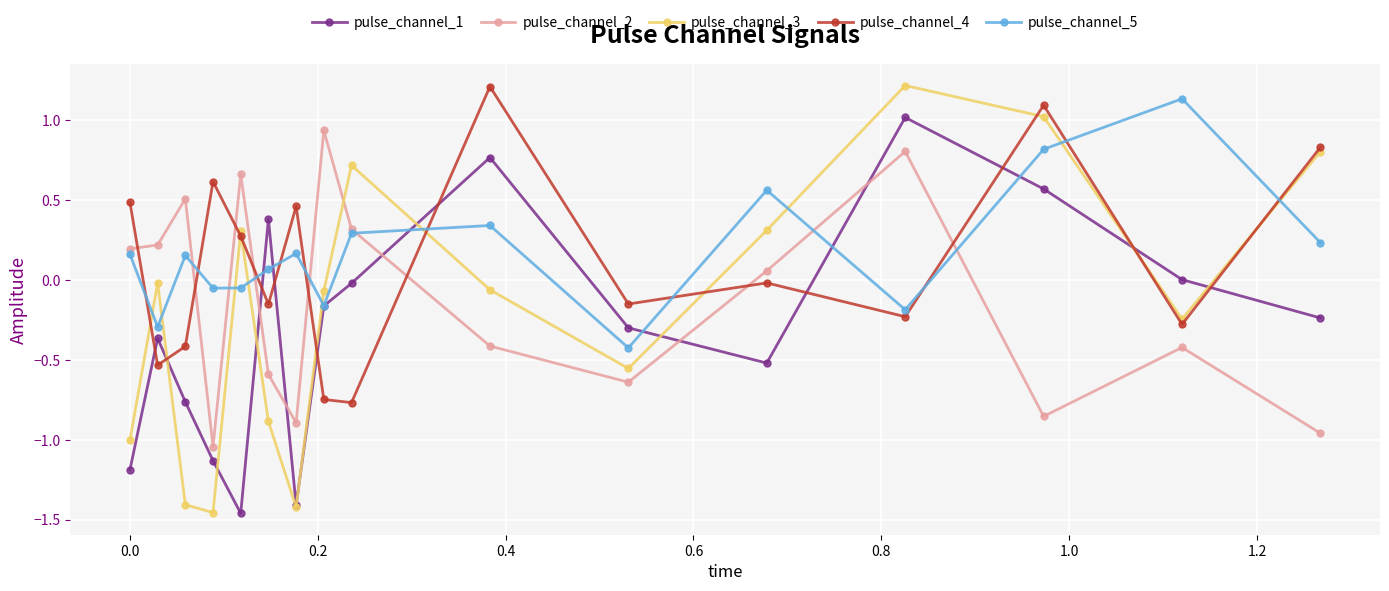

What is the maximum value shown in the chart?

1.2